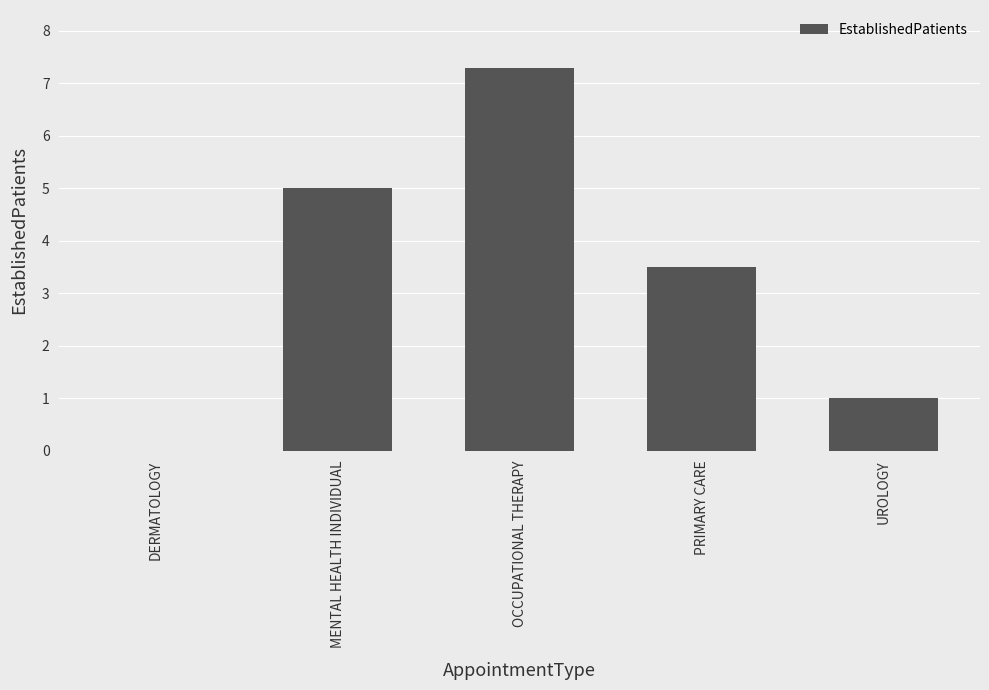

Count the number of values greater than 3.

3